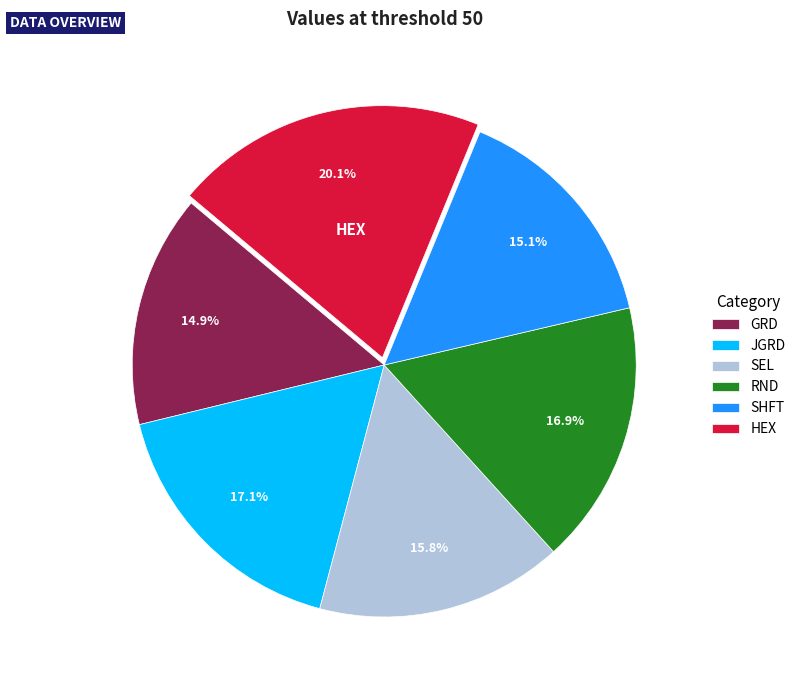

Is HEX the majority of the pie?

No